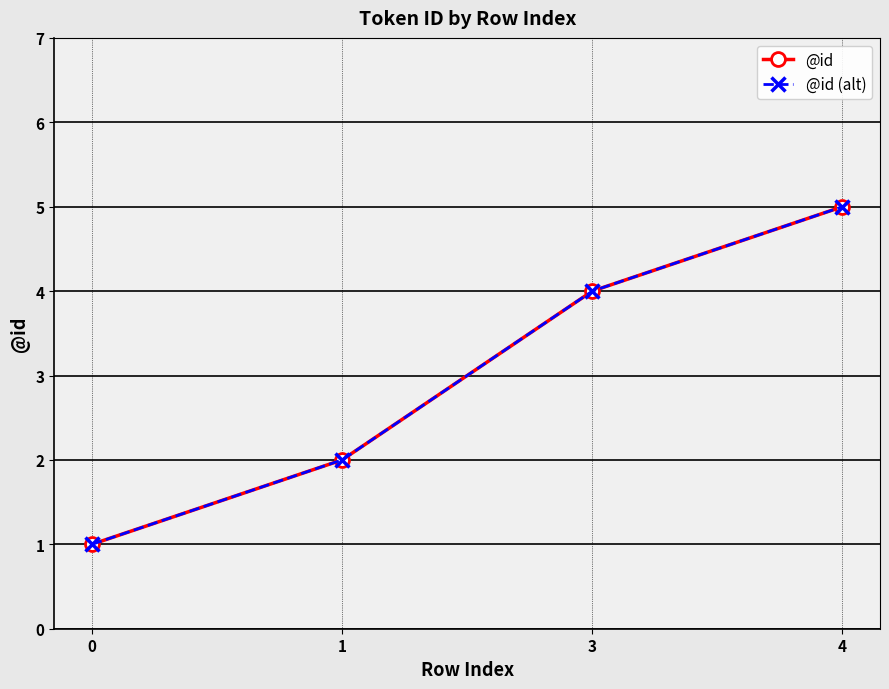

The value of @id at 0 is 2. True or false?

False